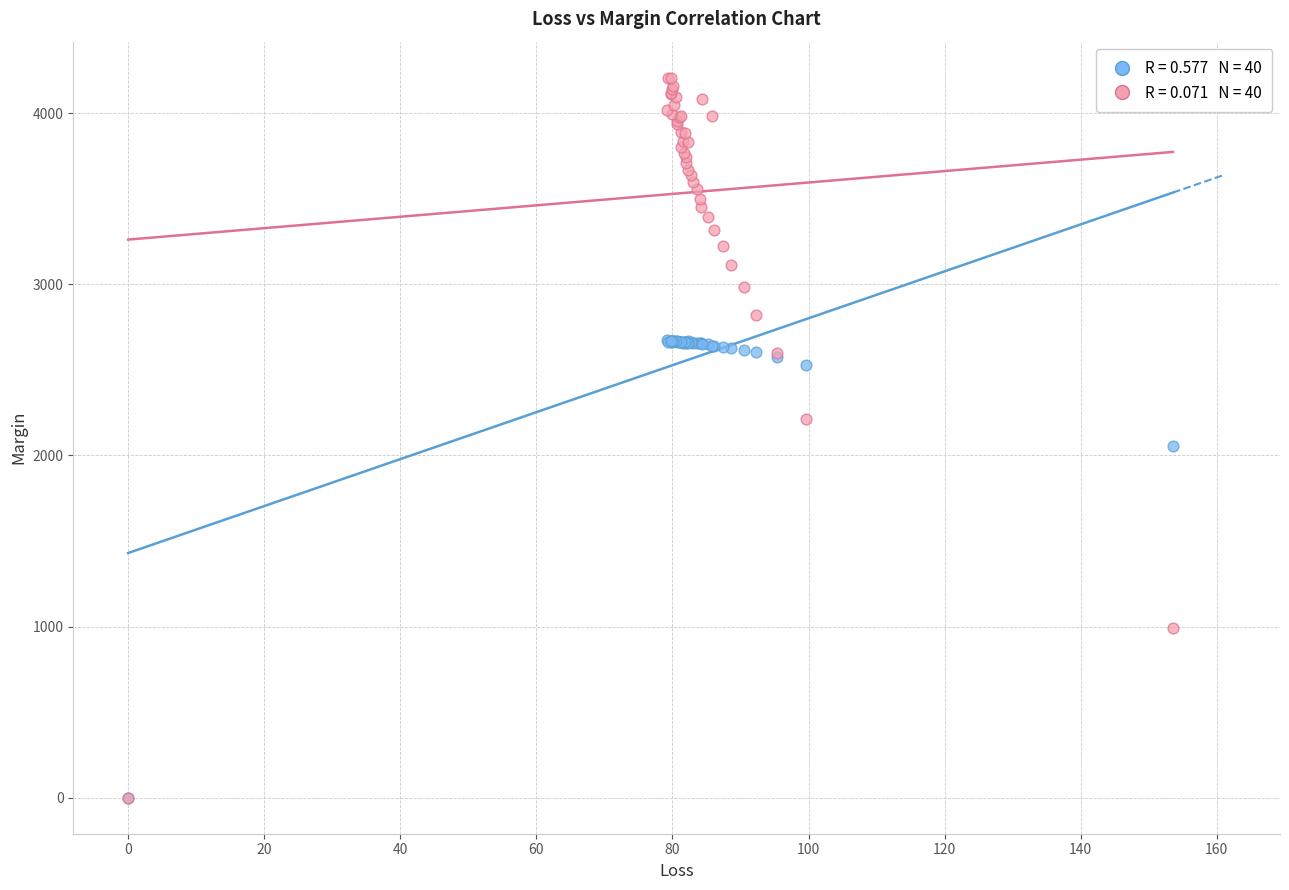

Across all series, what Y value is closest to 2103?

2052.1